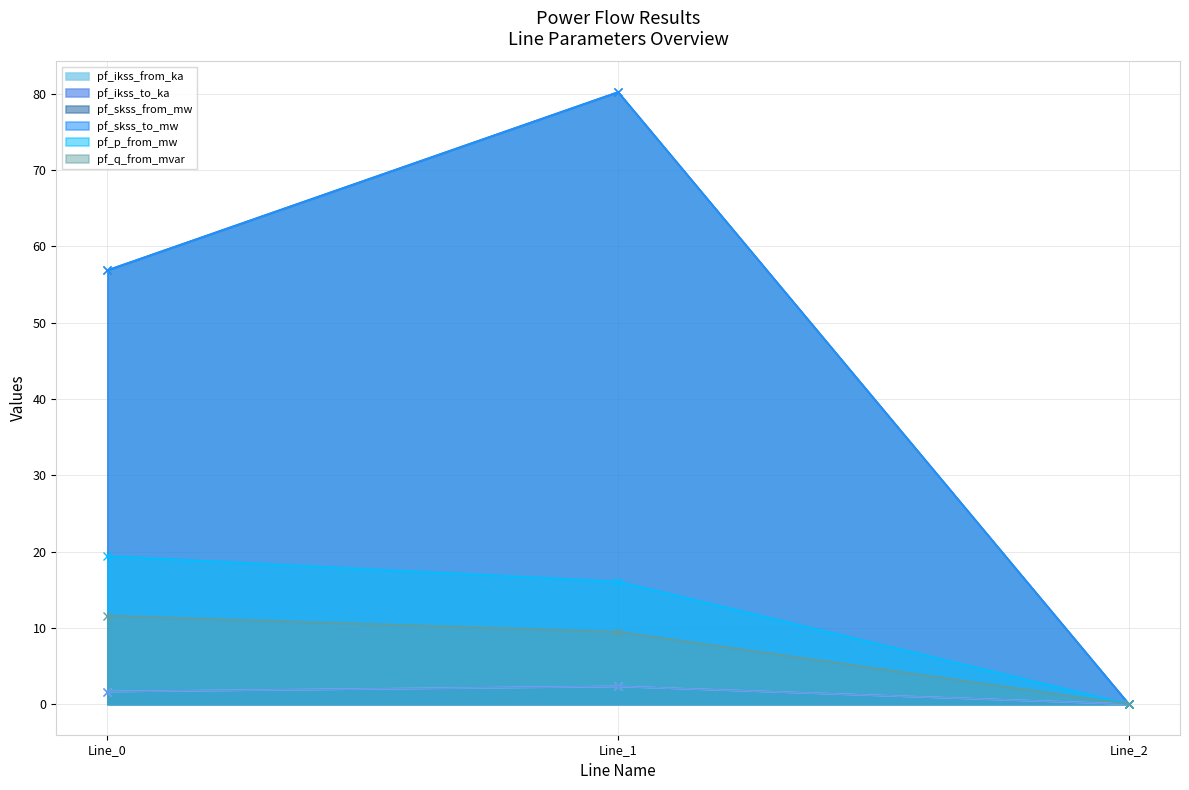

Does the chart have visible grid lines?

Yes